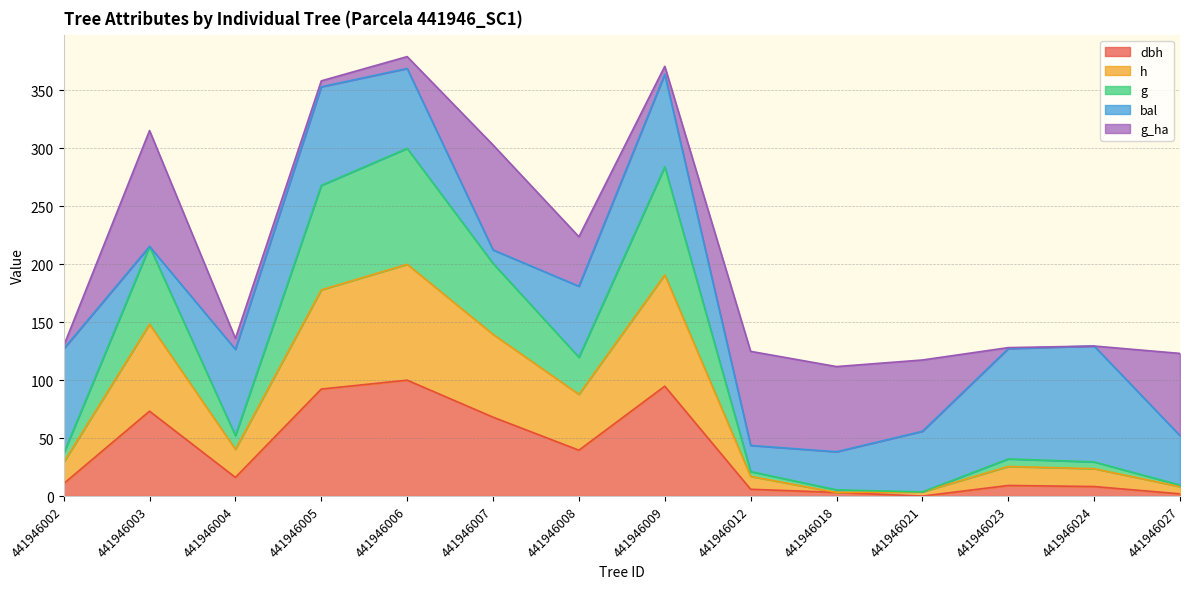

What is the average value of the dbh series?

37.4